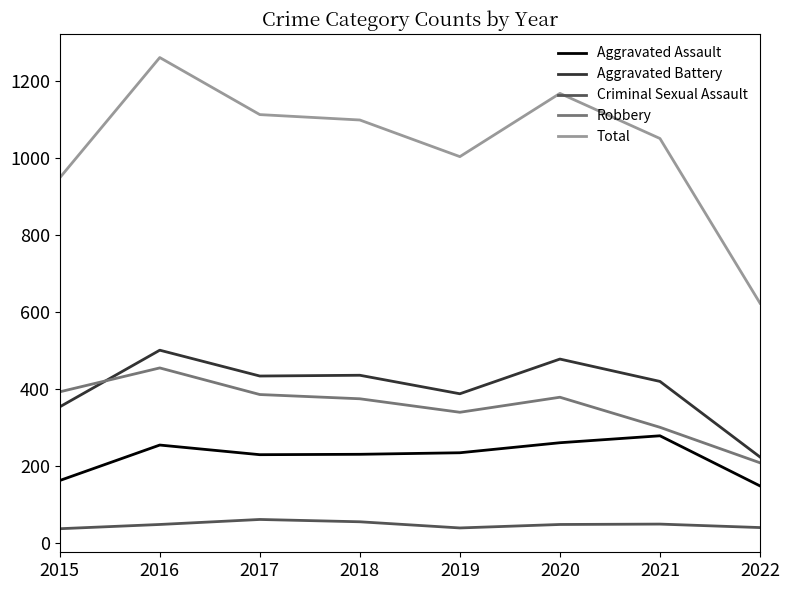

What is the total value across all series at 2019?

2006